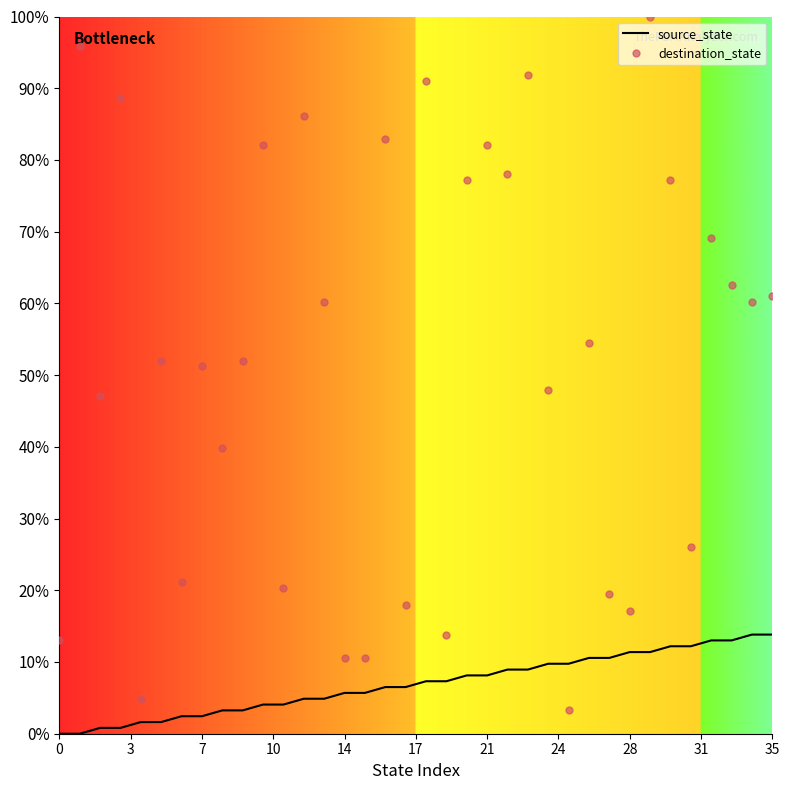

What are all the series names shown in the legend?

source_state, destination_state